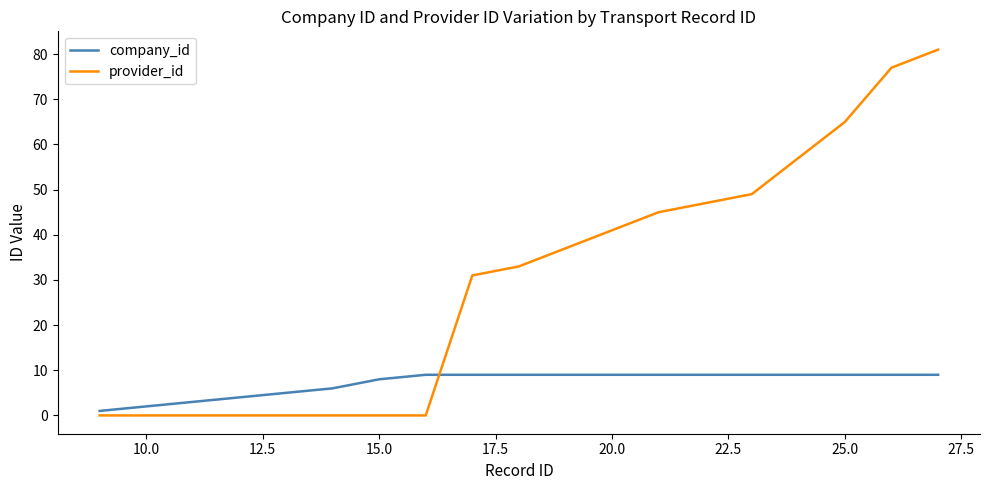

What is the greatest value displayed?

81